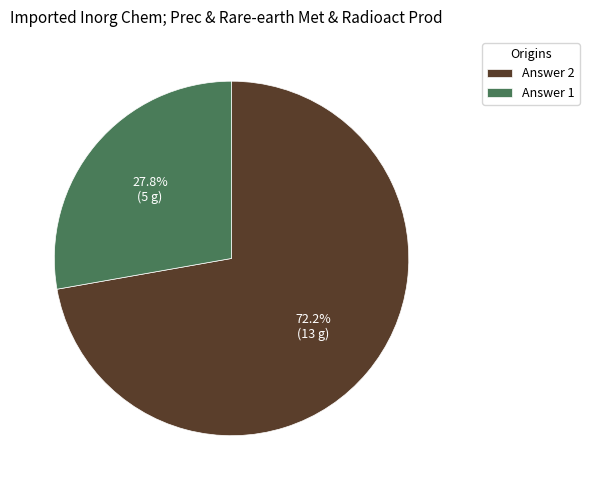

Which slice is the largest?

Answer 2